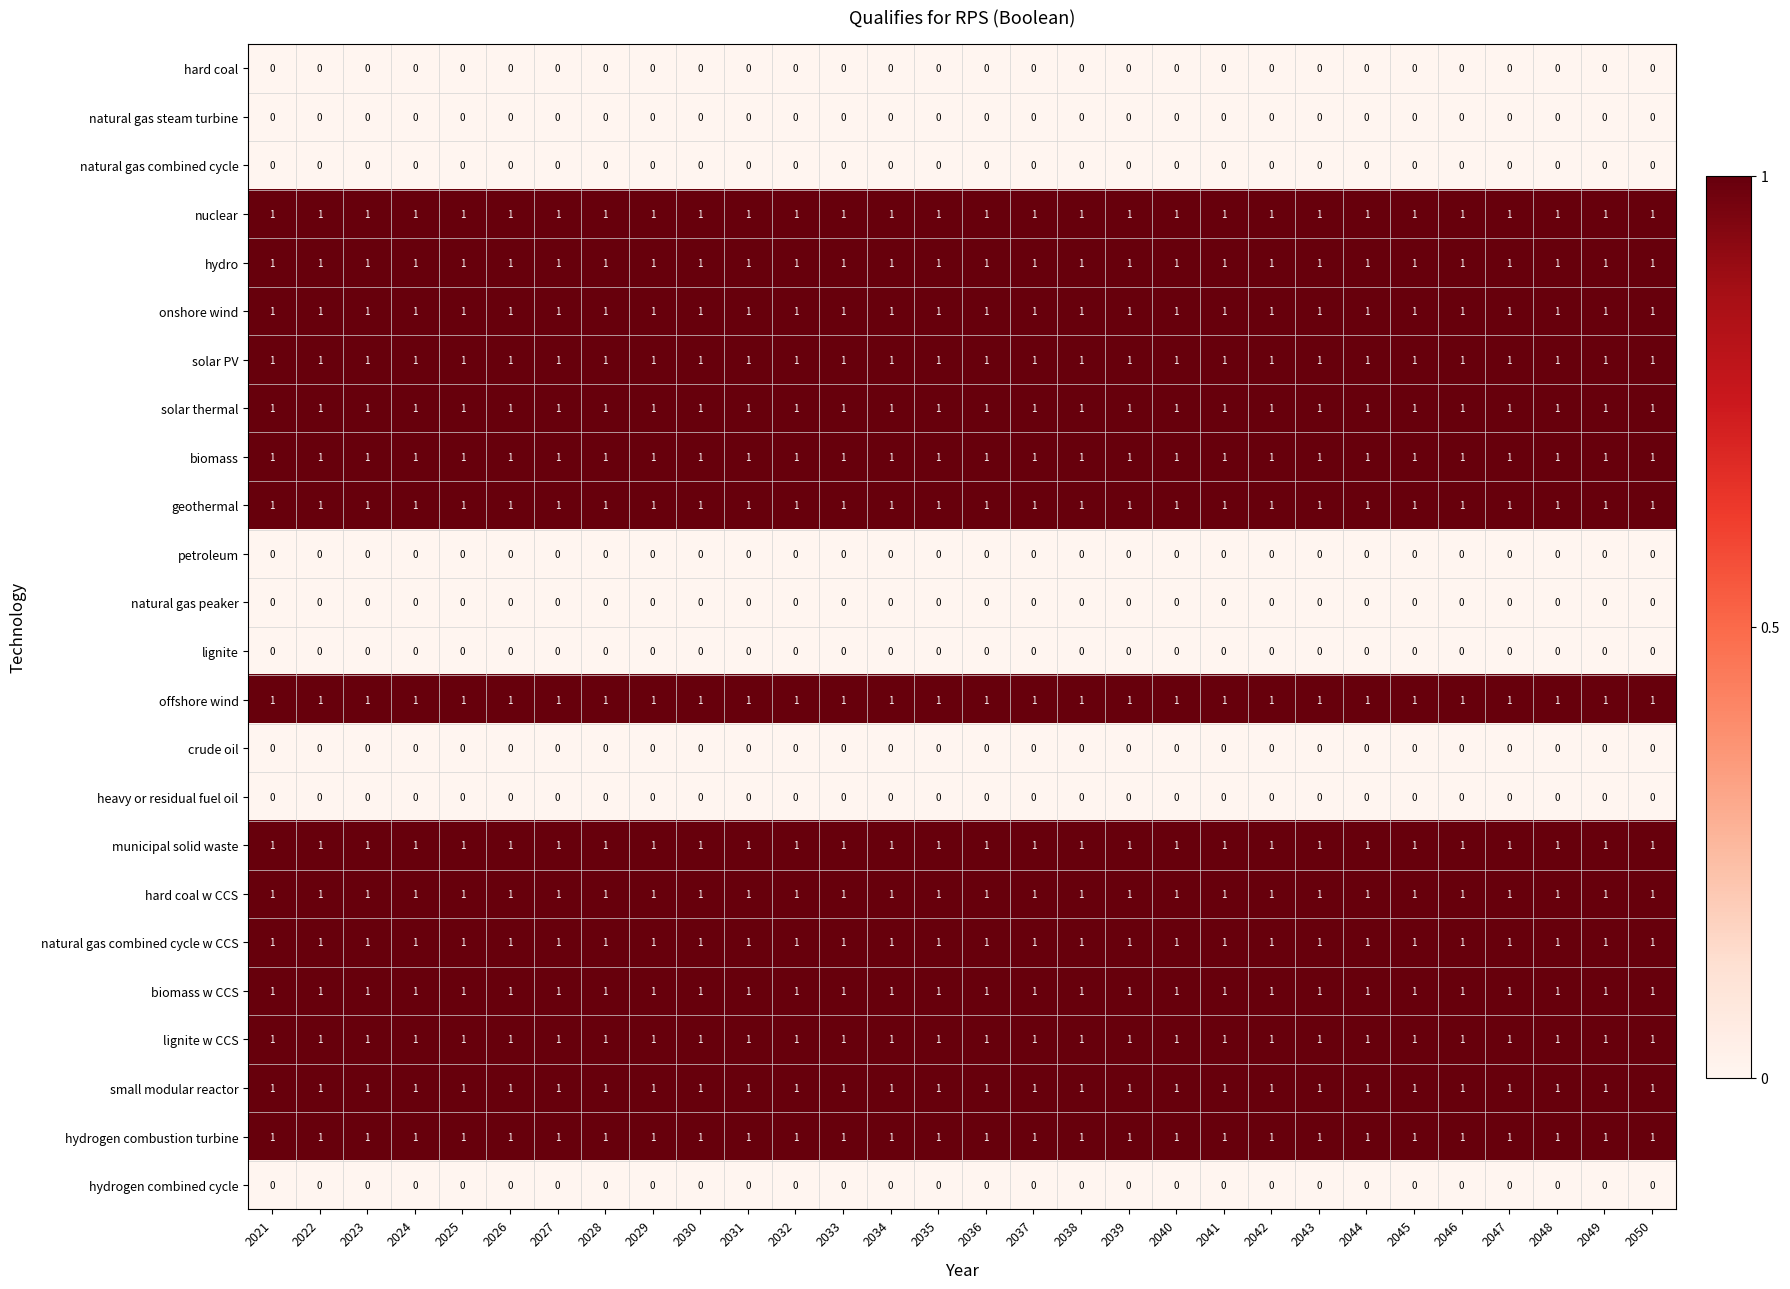

The municipal solid waste series shows 2 at 2041. True or false?

False